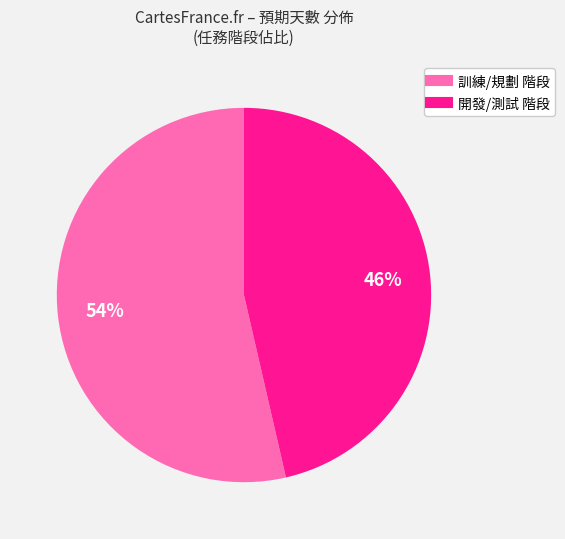

To the nearest percent, what is the average slice percentage?

50%